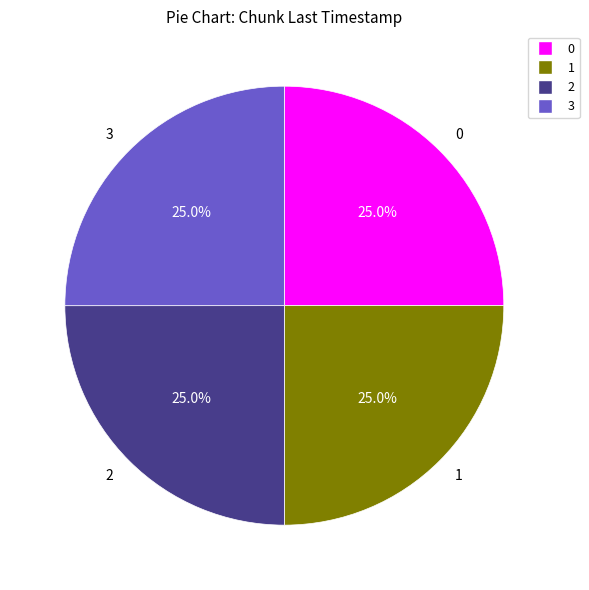

What portion of the pie excludes 1?

75.0%